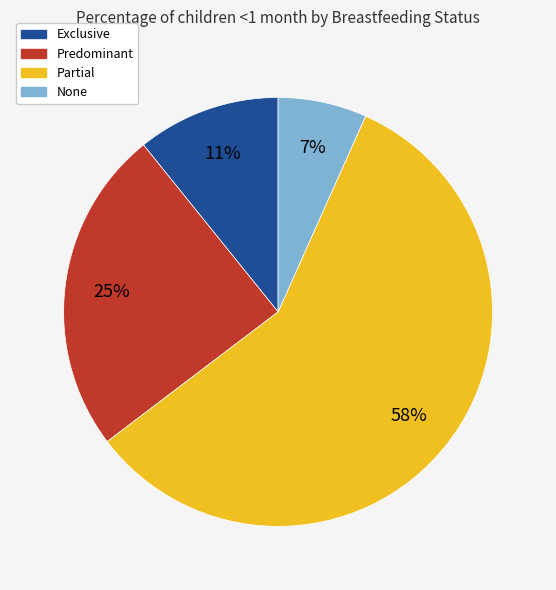

To the nearest percent, what is the difference between the Predominant and Partial slice percentages?

33%